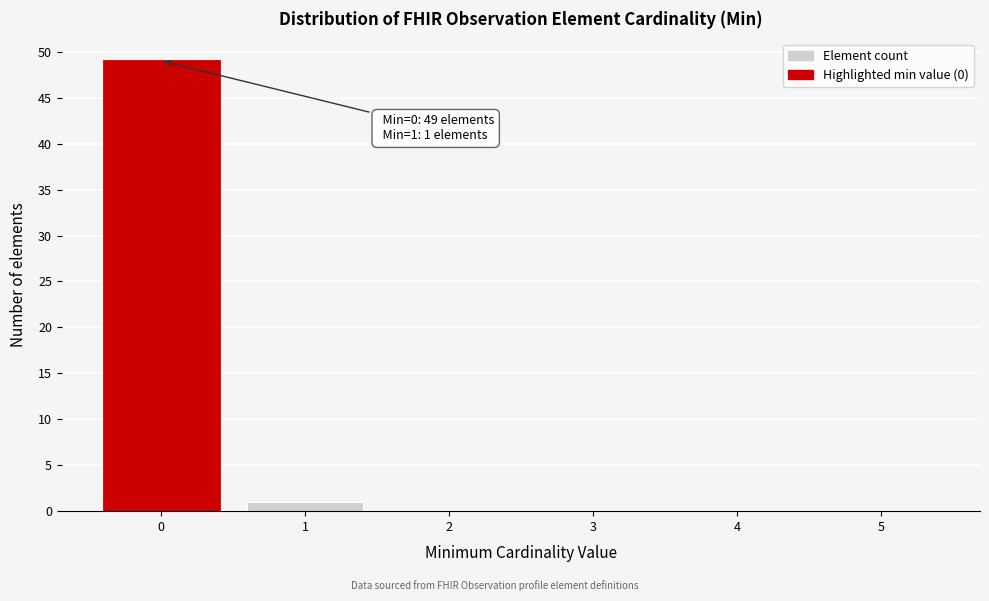

Which range on the x-axis has the tallest bar?

-0.5 to 0.5